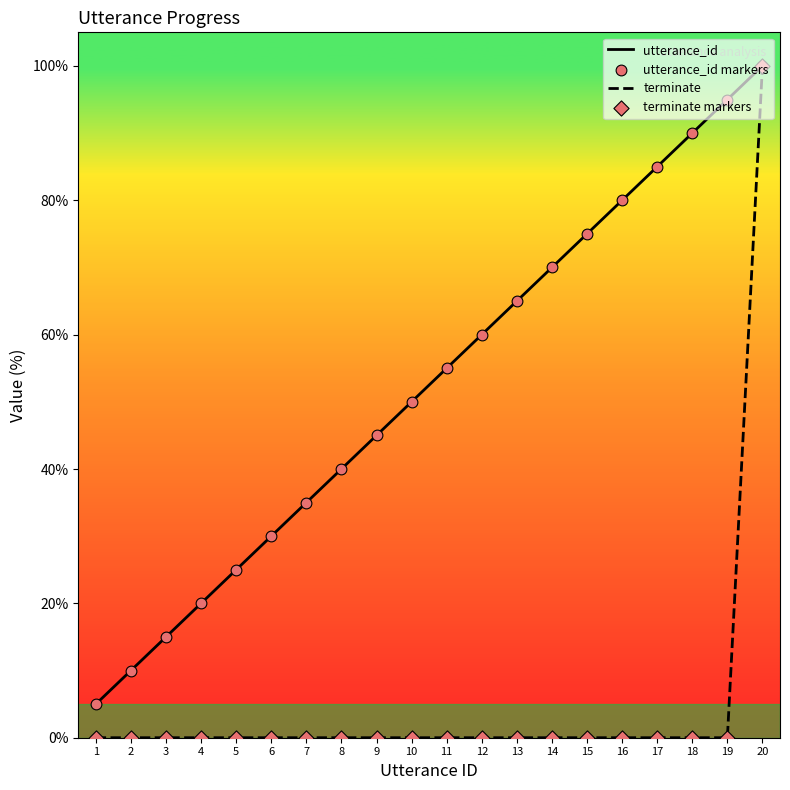

At which category is the sum across all series the highest?

20